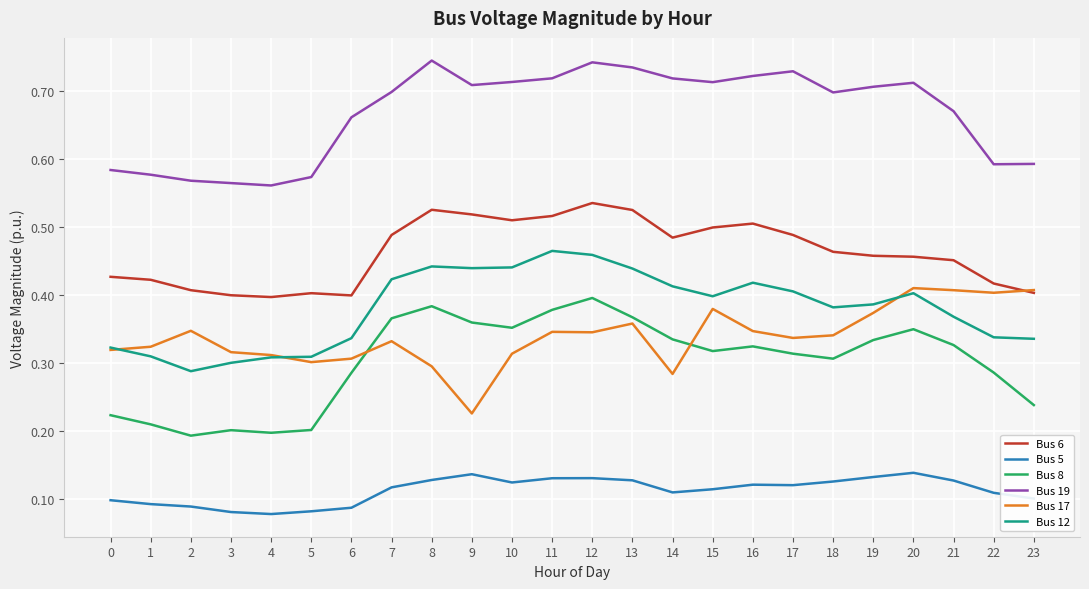

True or false: Bus 17 and Bus 19 intersect in this chart.

False